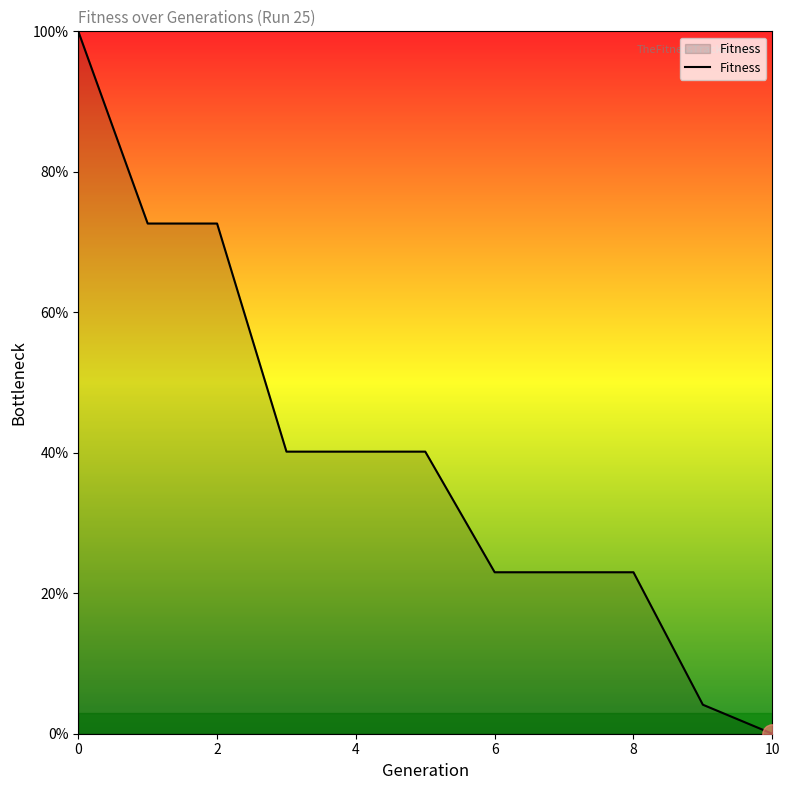

What is the greatest value displayed?

100.0